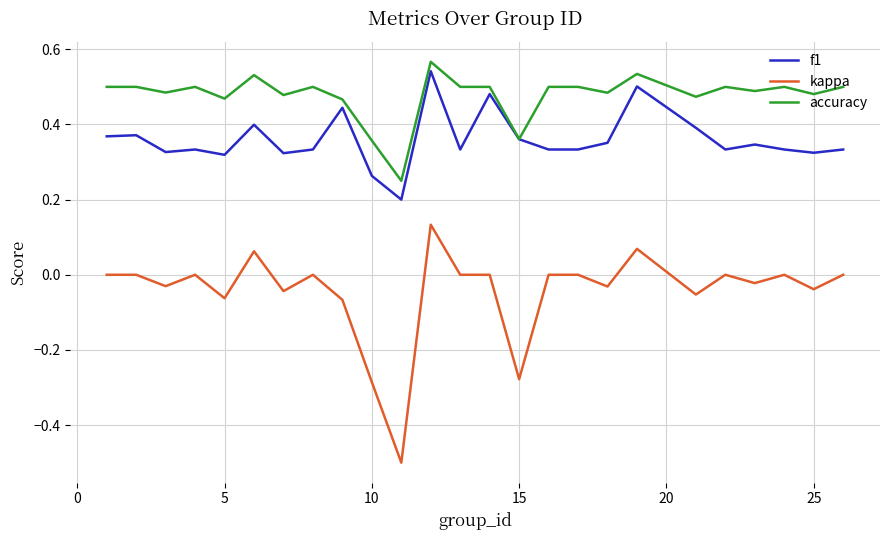

What are all the series names shown in the legend?

f1, kappa, accuracy